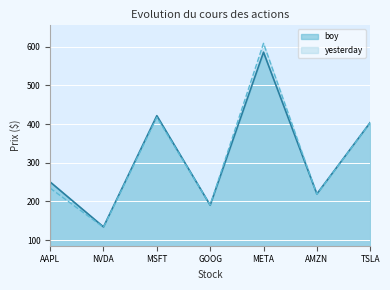

What is the value of the yesterday point at the 1st from the left?

234.4